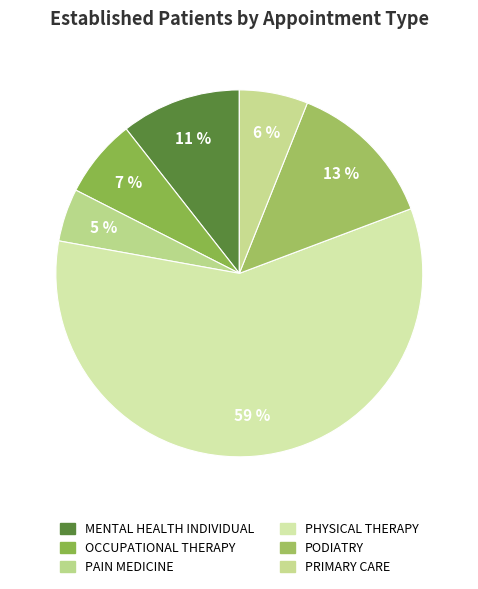

What is the smallest slice in the pie chart?

PAIN MEDICINE